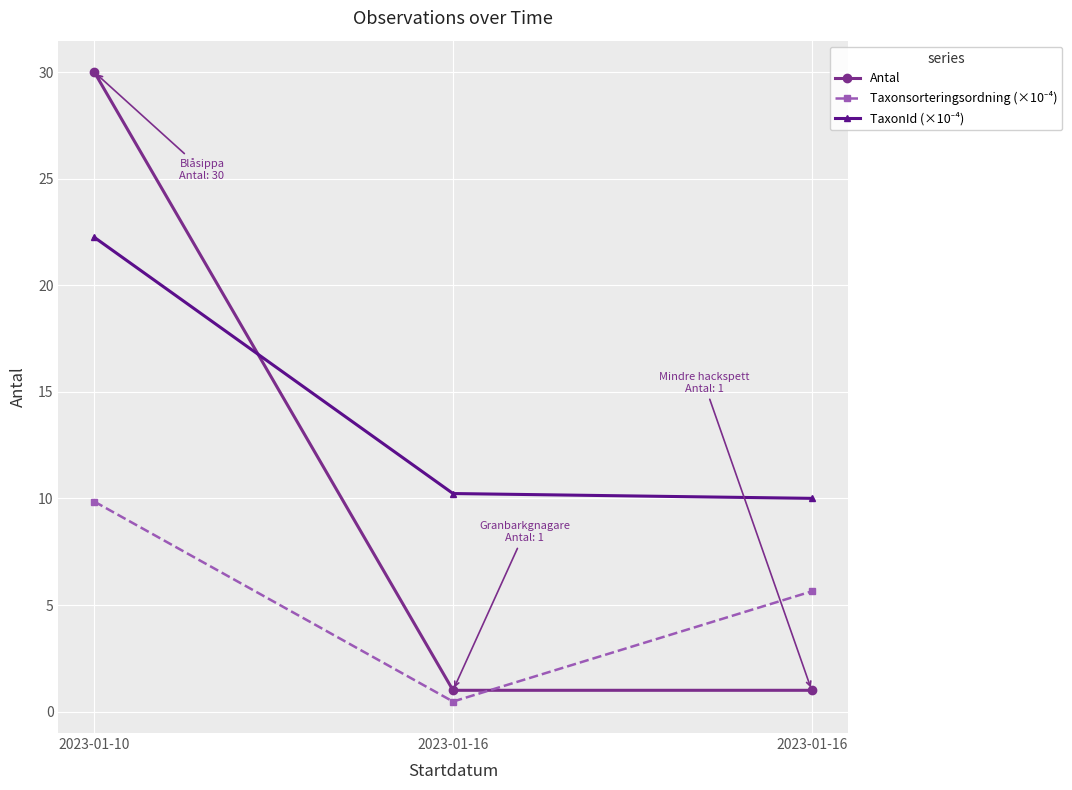

What is the average value of the Taxonsorteringsordning (×10⁻⁴) series?

5.3